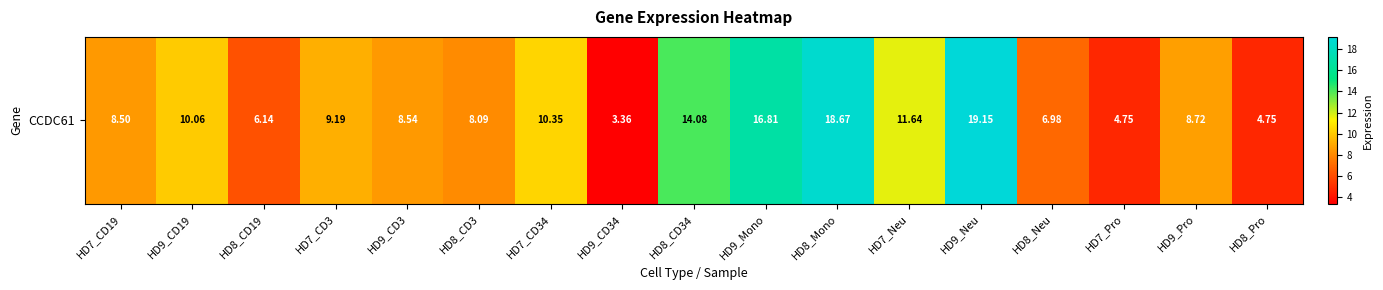

How many series are shown in this chart?

1